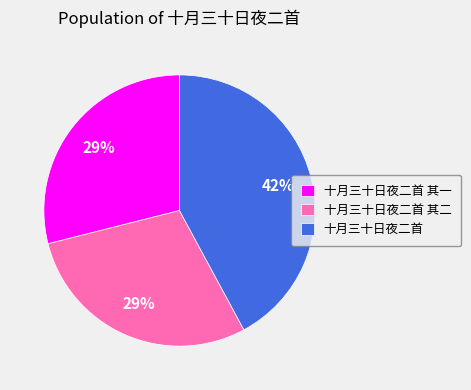

Which has a higher value, 十月三十日夜二首 or 十月三十日夜二首 其二?

十月三十日夜二首